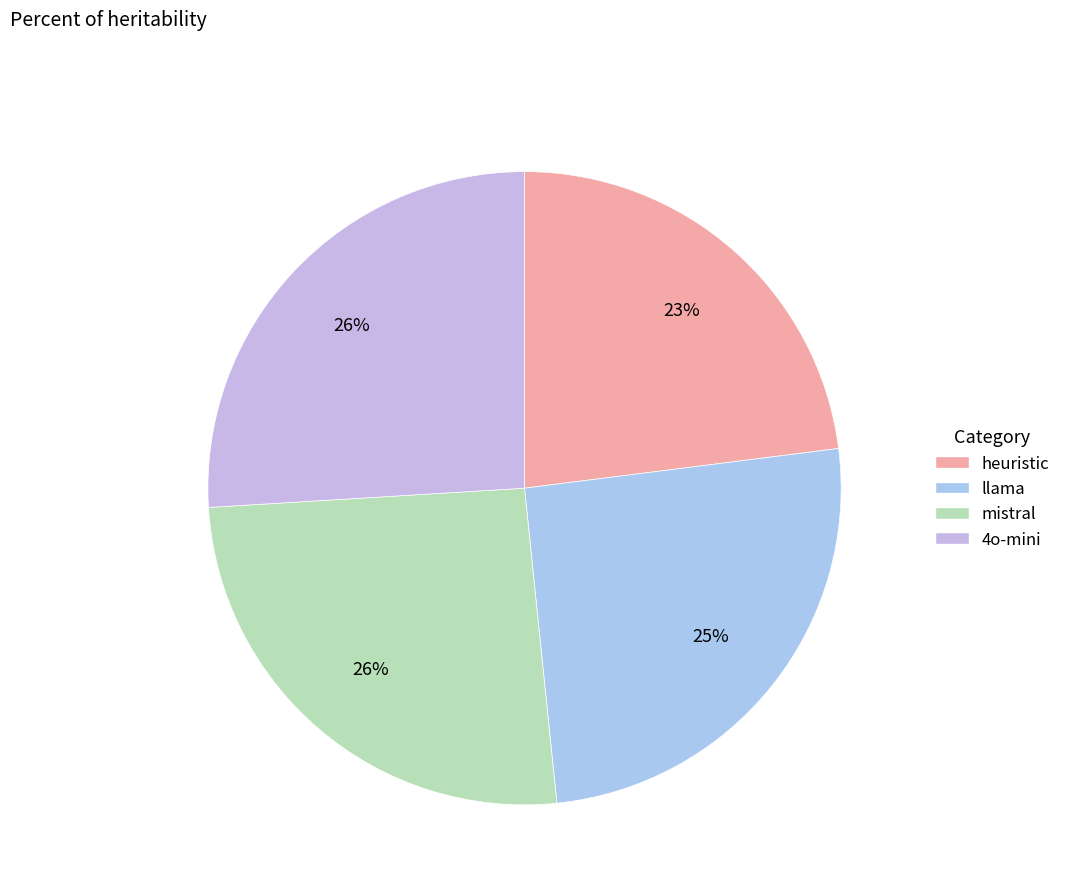

Count the number of slices in the pie.

4